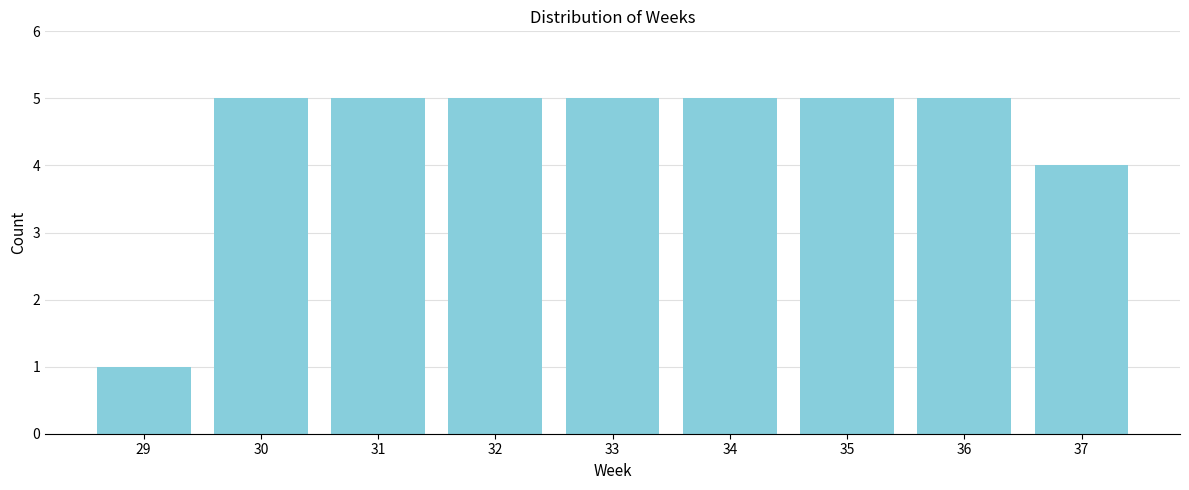

Reading right to left, transcribe all the data shown in this chart.

37=4	36=5	35=5	34=5	33=5	32=5	31=5	30=5	29=1